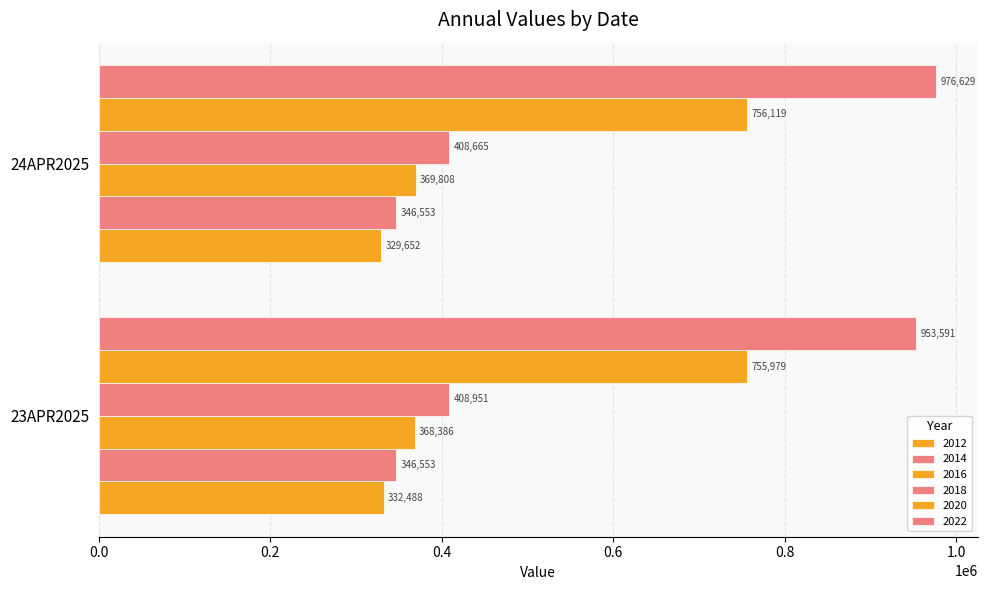

Reading left to right, extract all data points from this chart.

2012: 332488	329652
2014: 346553	346553
2016: 368386	369808
2018: 408951	408665
2020: 755979	756119
2022: 953591	976629